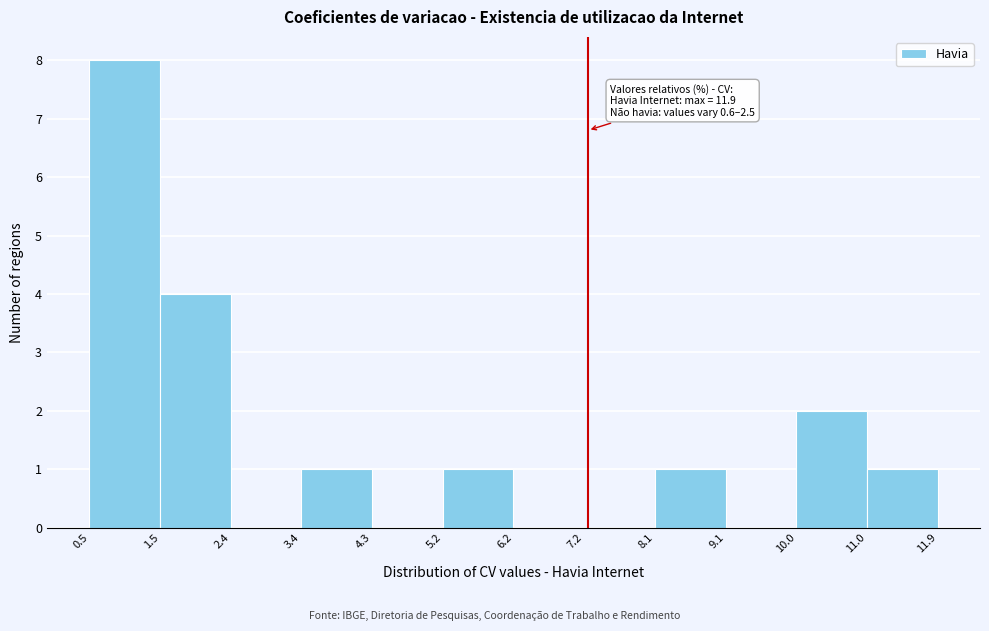

Which range on the x-axis has the tallest bar?

0.5 to 1.5